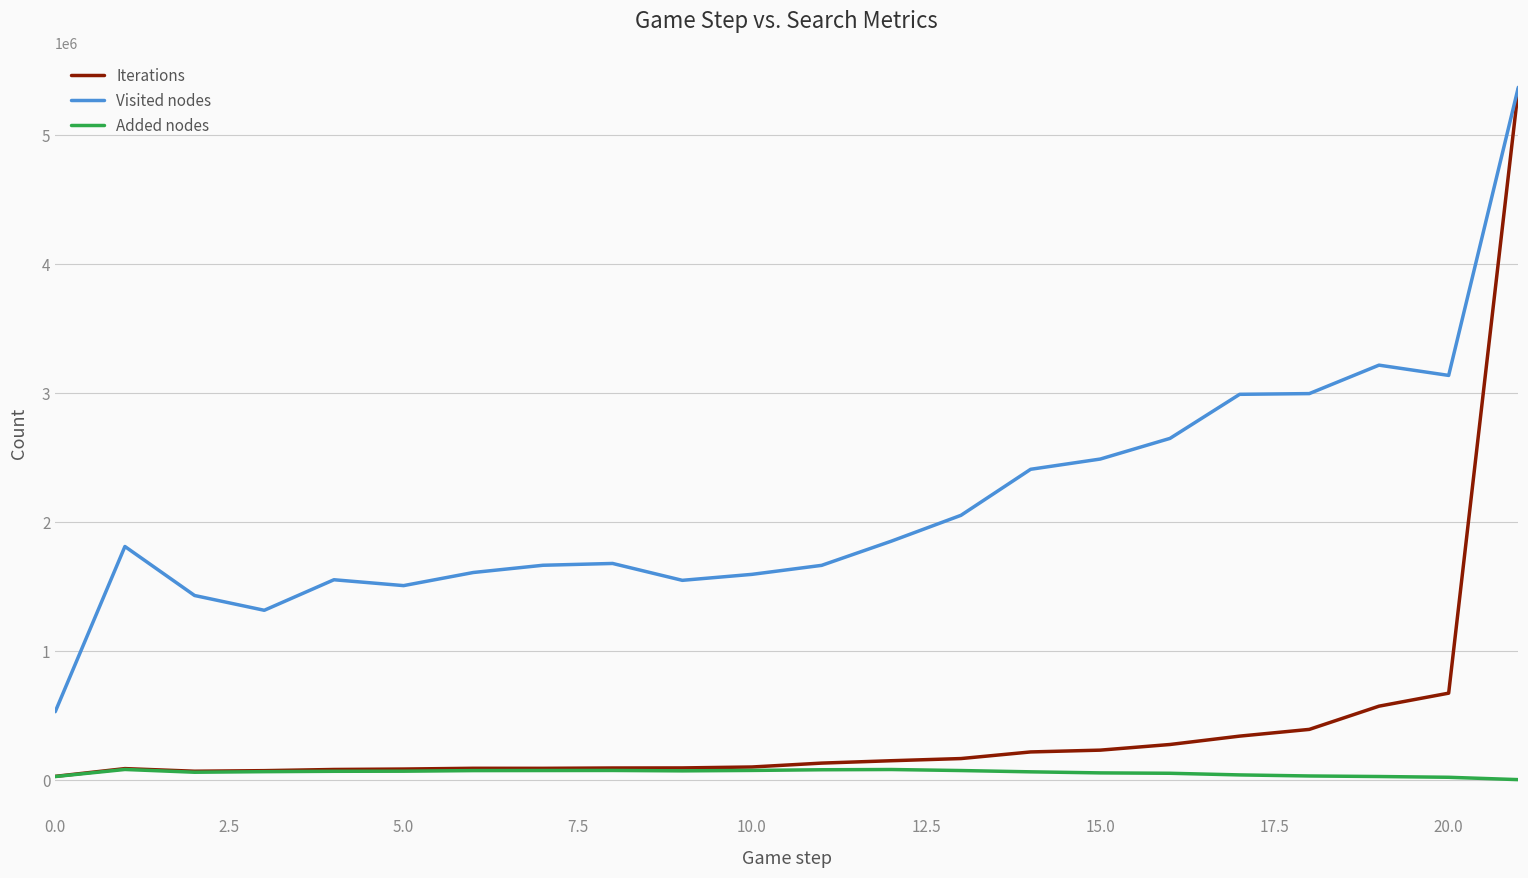

Which series has the largest total across all categories?

Visited nodes